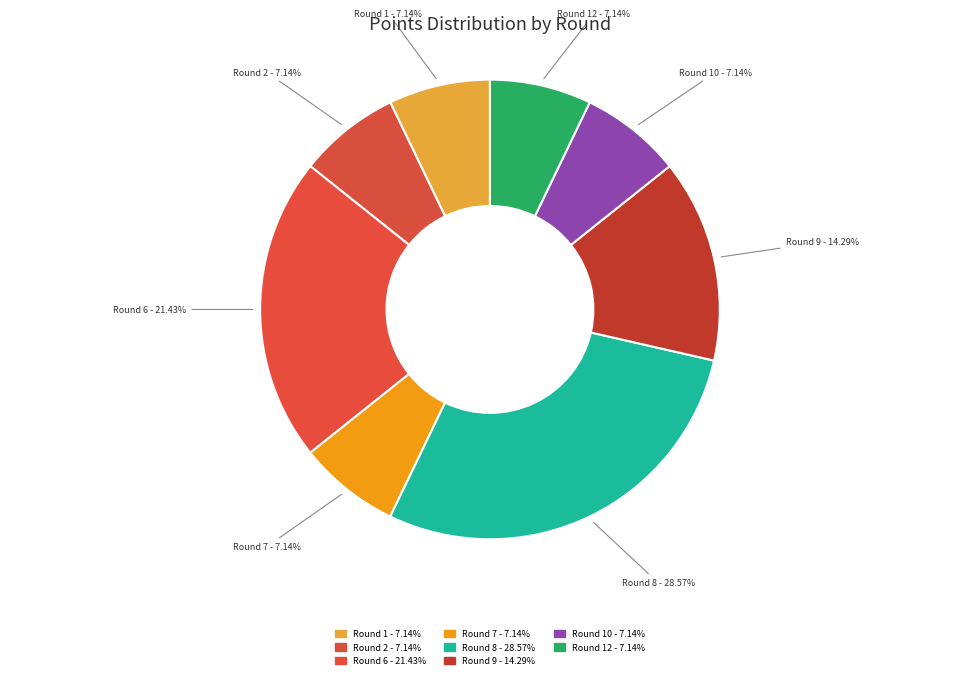

Do Round 12 - 7.14% and Round 9 - 14.29% together represent more than half of the pie?

No